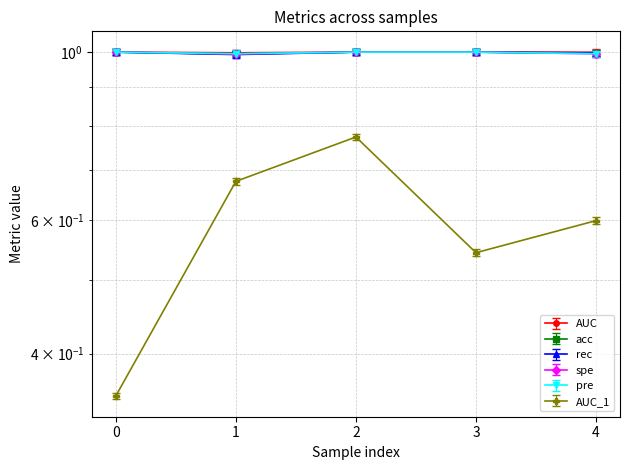

Is the value of AUC_1 at 3 greater than the value of acc at 4?

No